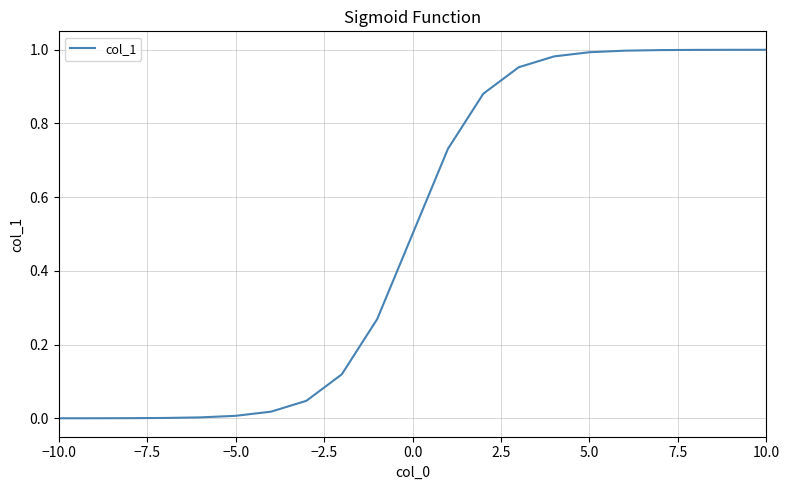

What is the difference between the second highest and second lowest values?

1.0